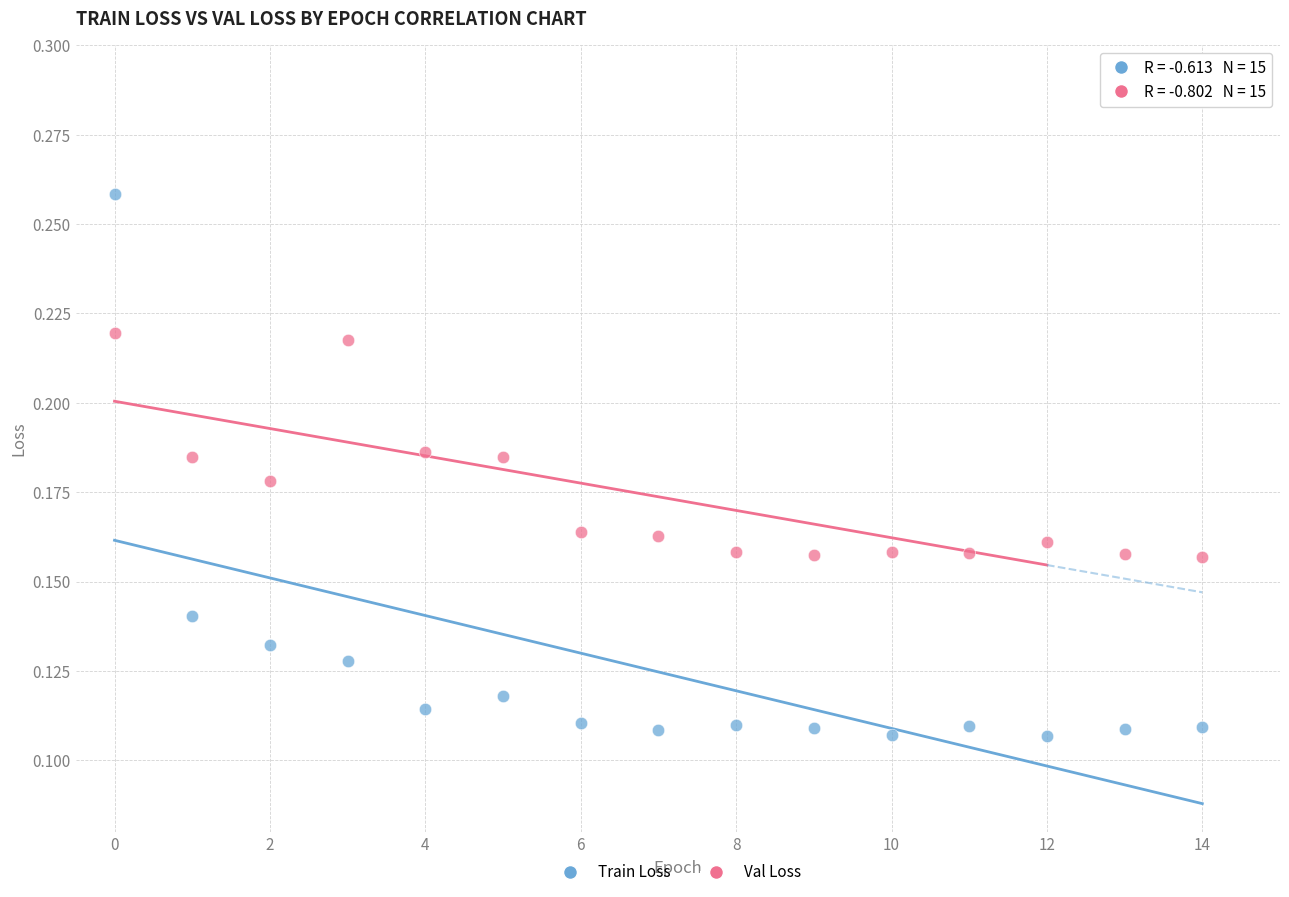

Which series contains the lowest Y value?

Train Loss